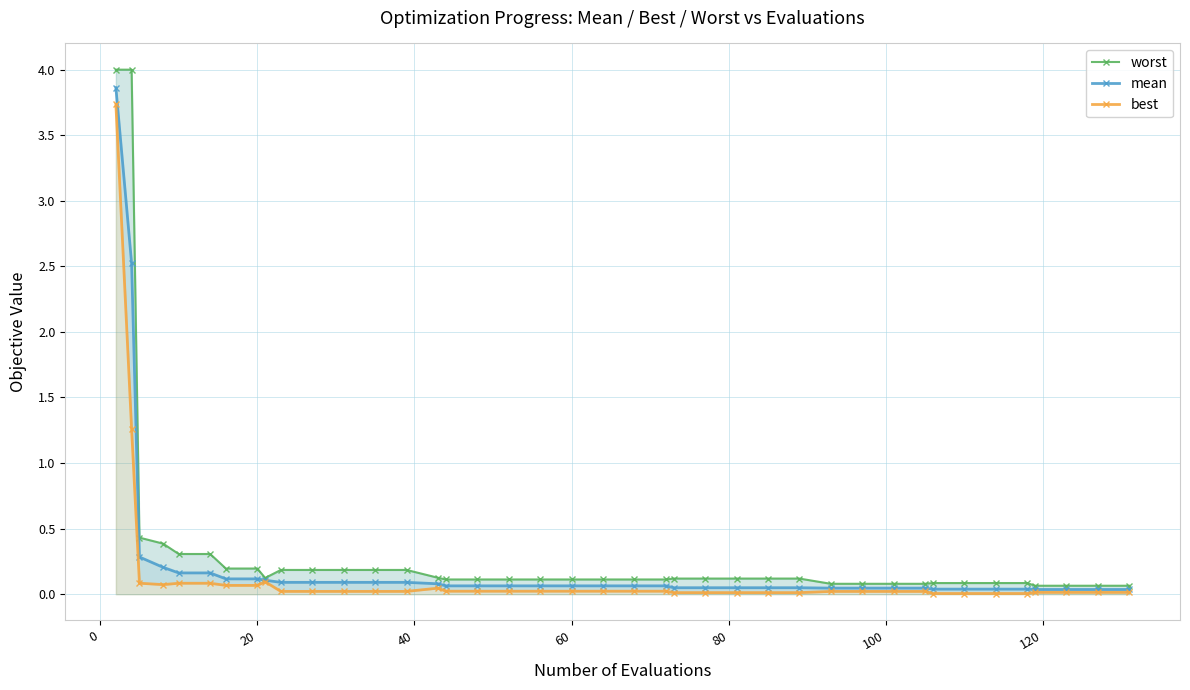

Is the value of worst at 11 greater than the value of mean at 25?

Yes